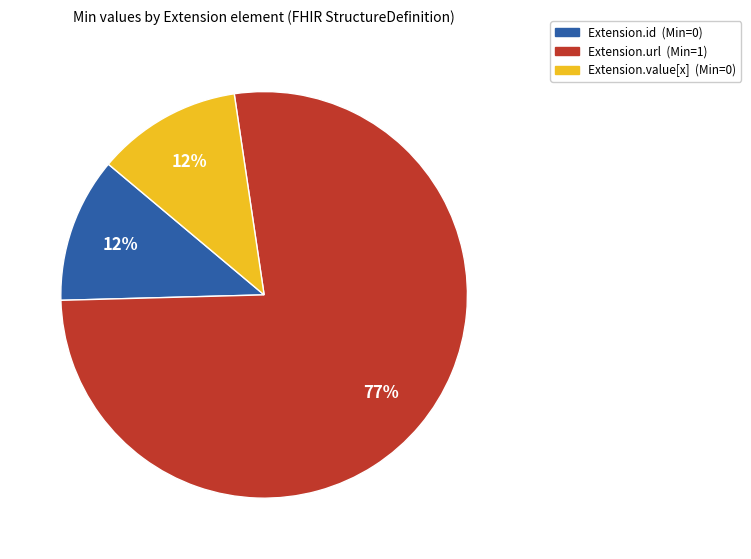

Which category accounts for the majority?

Extension.url